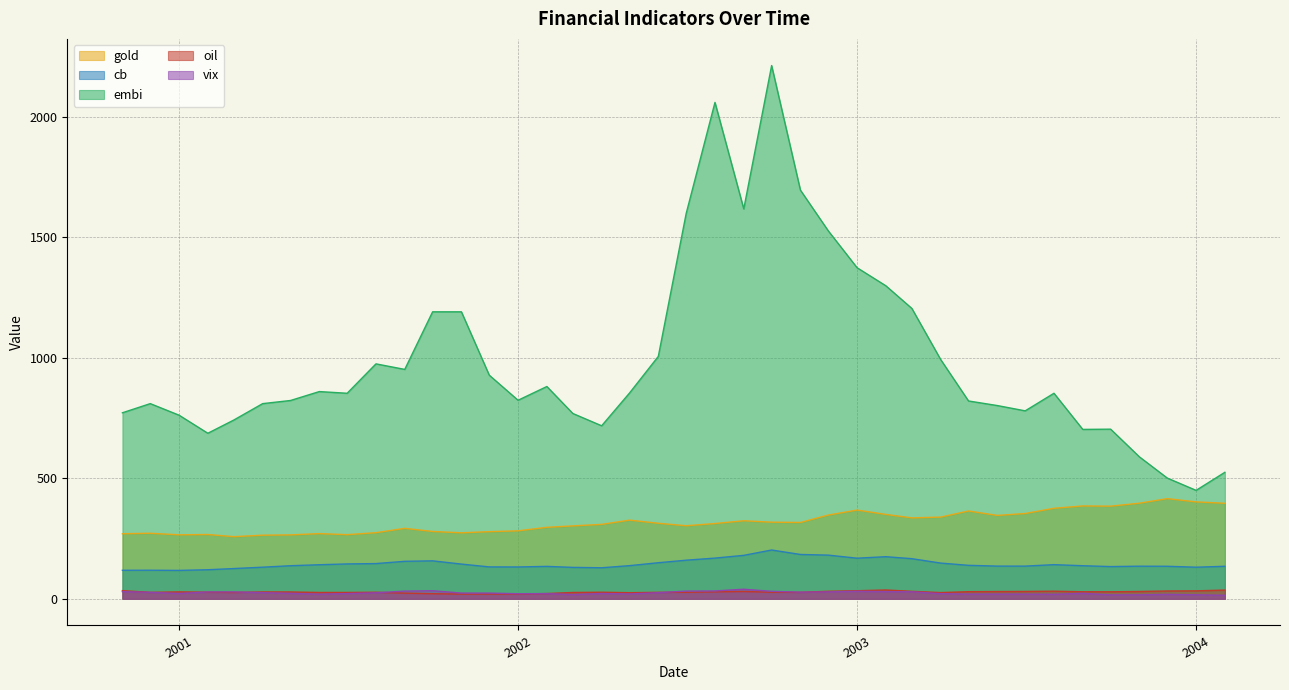

Which series has the widest spread of values?

embi